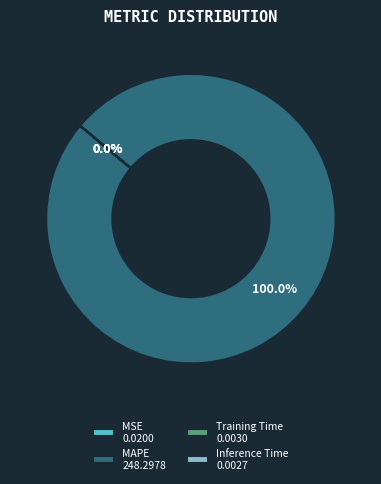

Does any single category account for the majority?

Yes